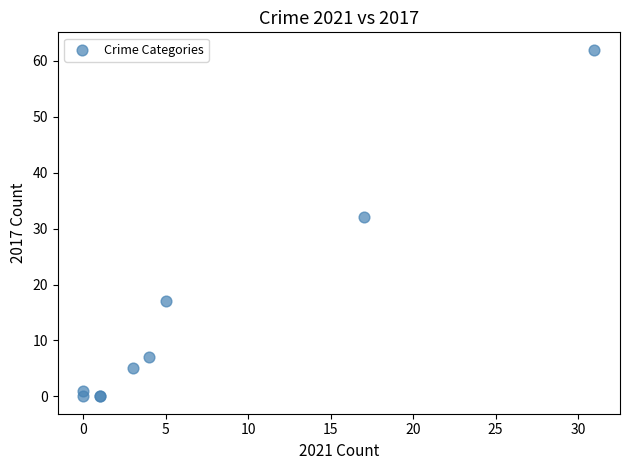

What Y value in the scatter plot is closest to 31?

32